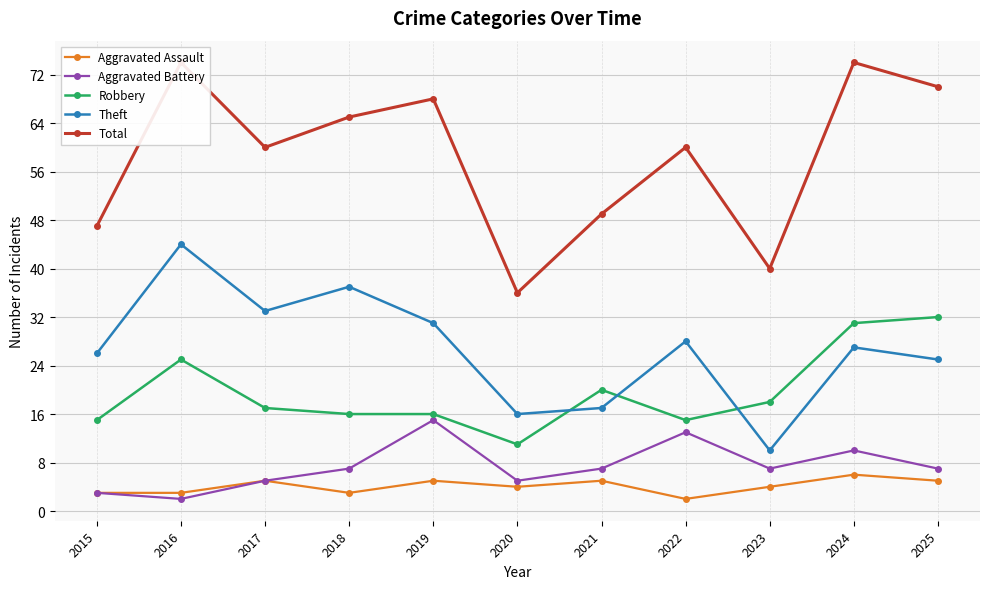

What is the difference between the Aggravated Battery values at 2015 and 2017?

2